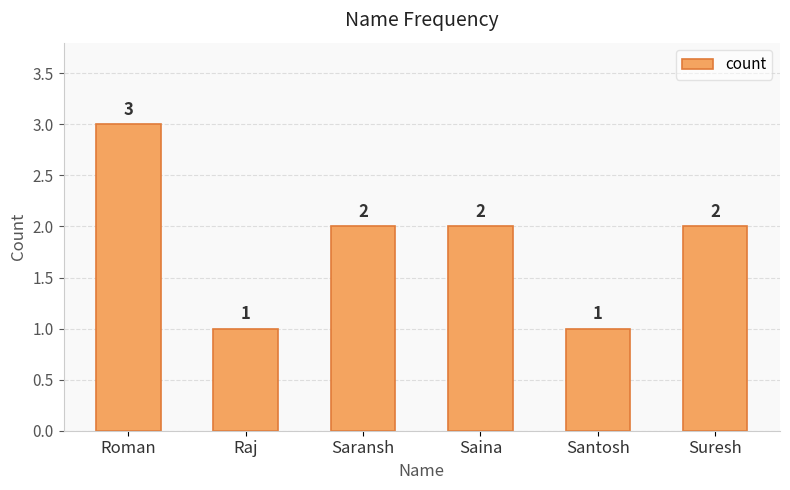

Count the values in the range 1 to 2.

5